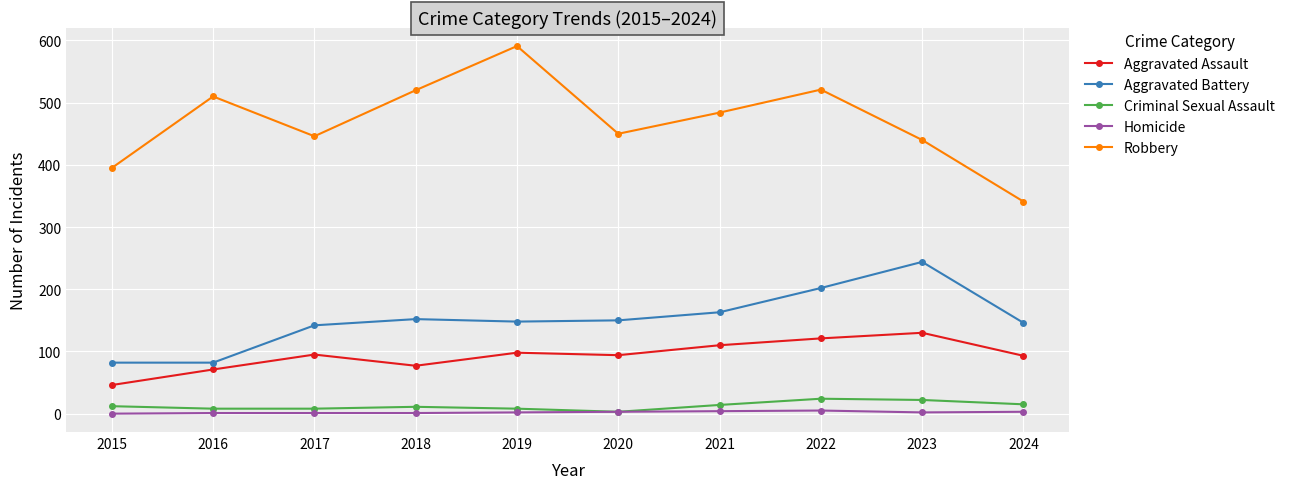

True or false: Criminal Sexual Assault and Robbery cross at least once.

False